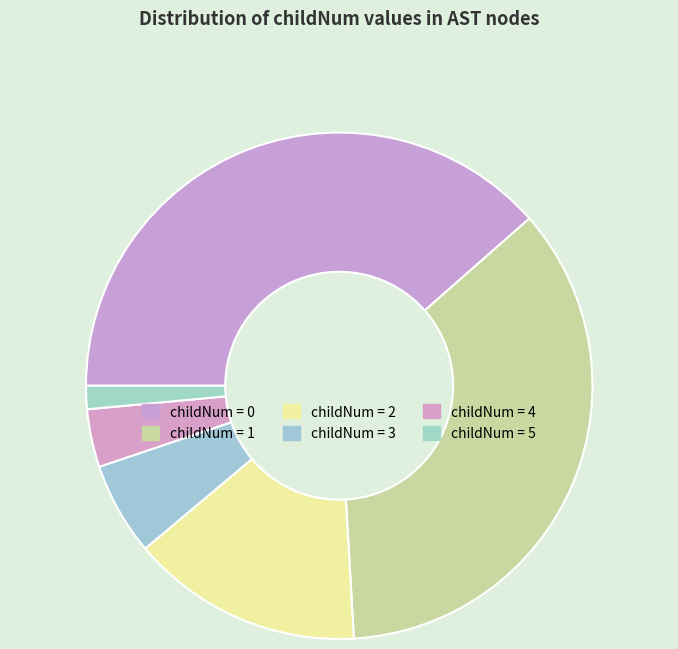

Does any single category account for the majority?

No